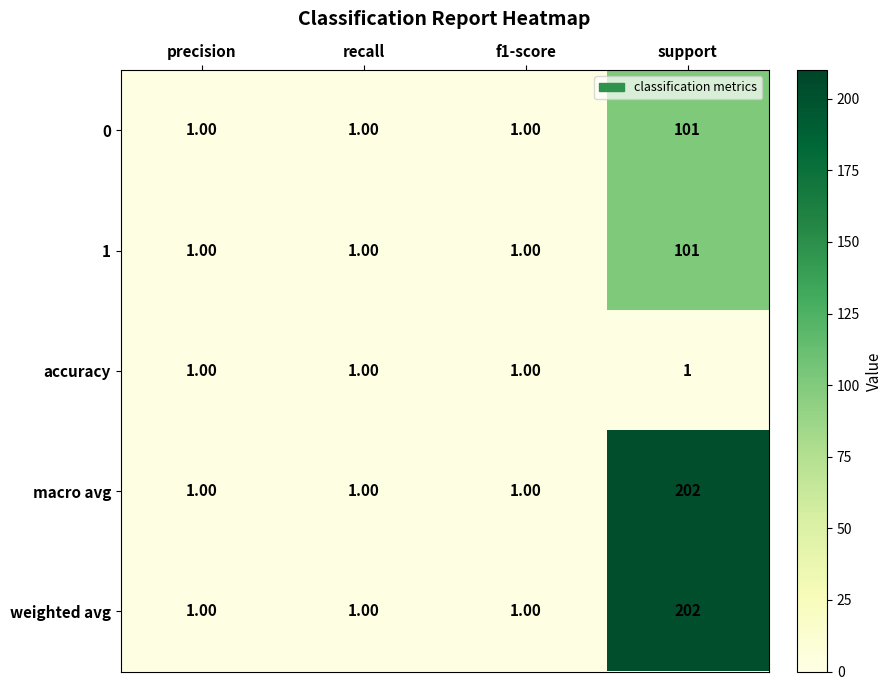

What is the difference between the highest and lowest values at support?

201